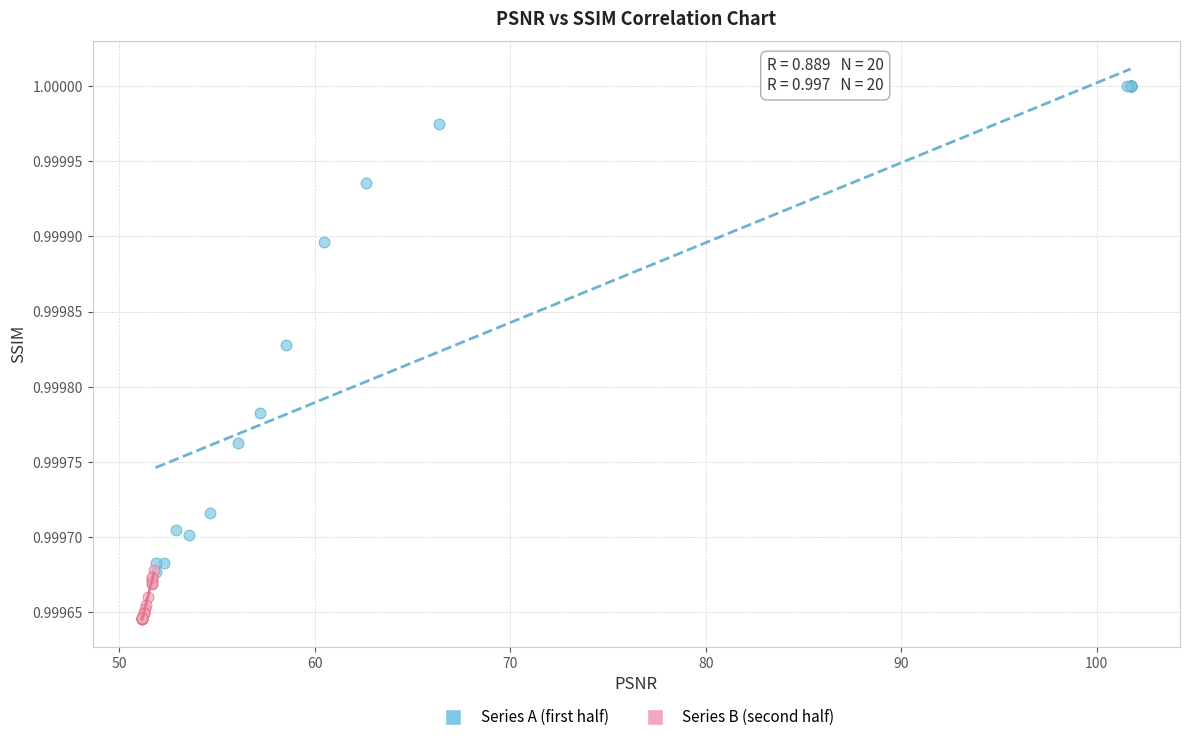

Which series has the largest Y range (max minus min)?

Series A (first half)